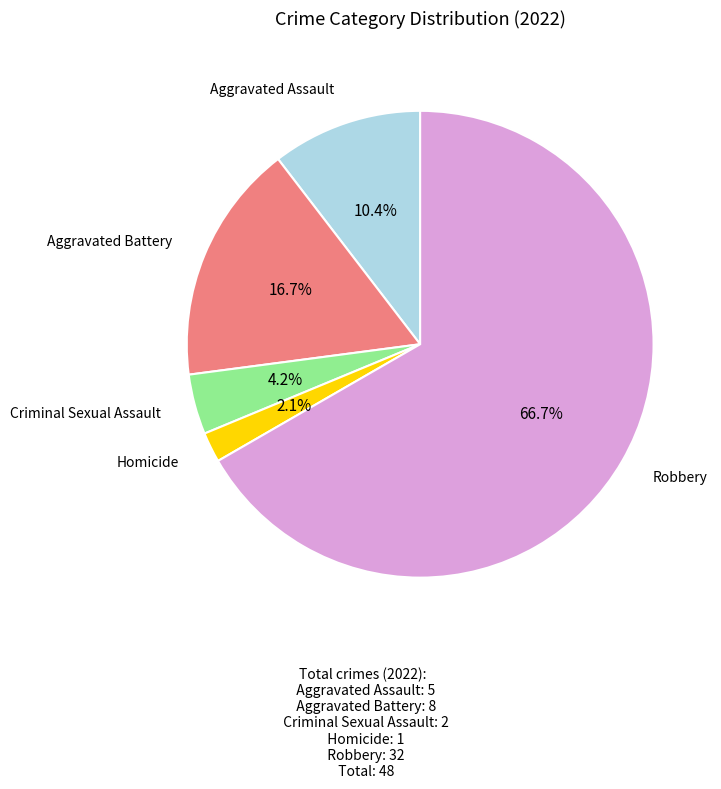

Does any single category account for the majority?

Yes